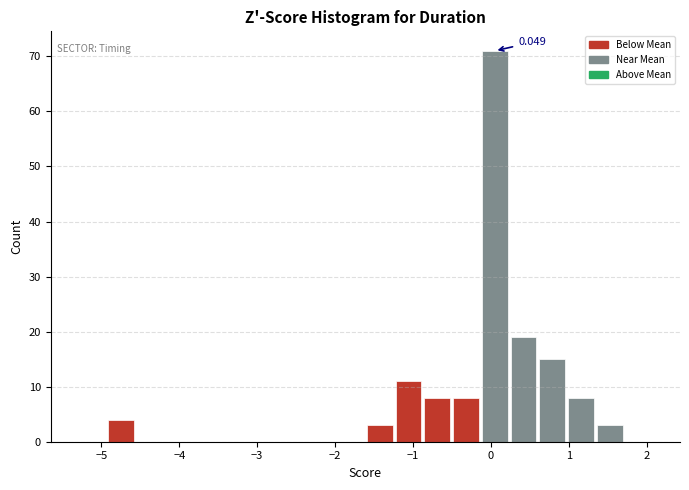

Read against the x-axis, roughly where is the centre of the tallest bar?

0.0